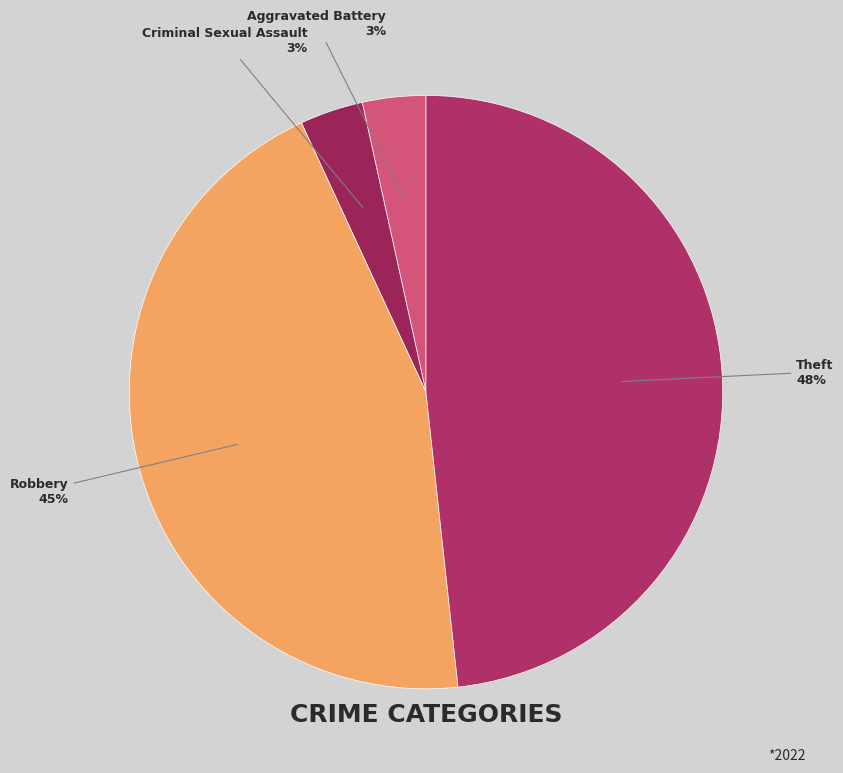

Combined, do Criminal Sexual Assault and Theft account for over 50%?

Yes